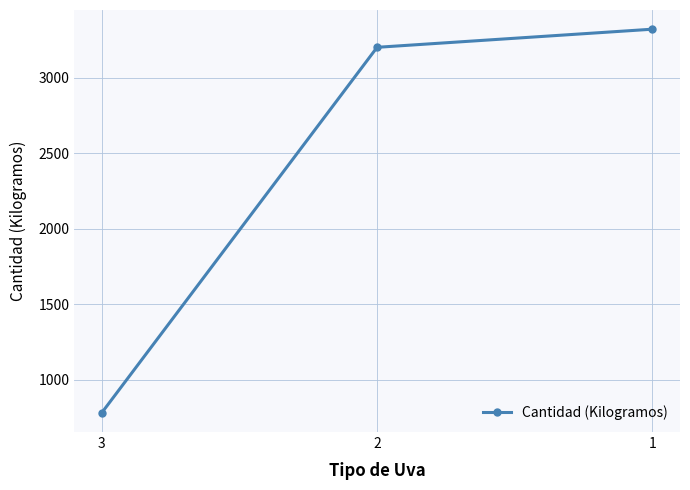

What is the difference between the maximum and minimum values?

2540